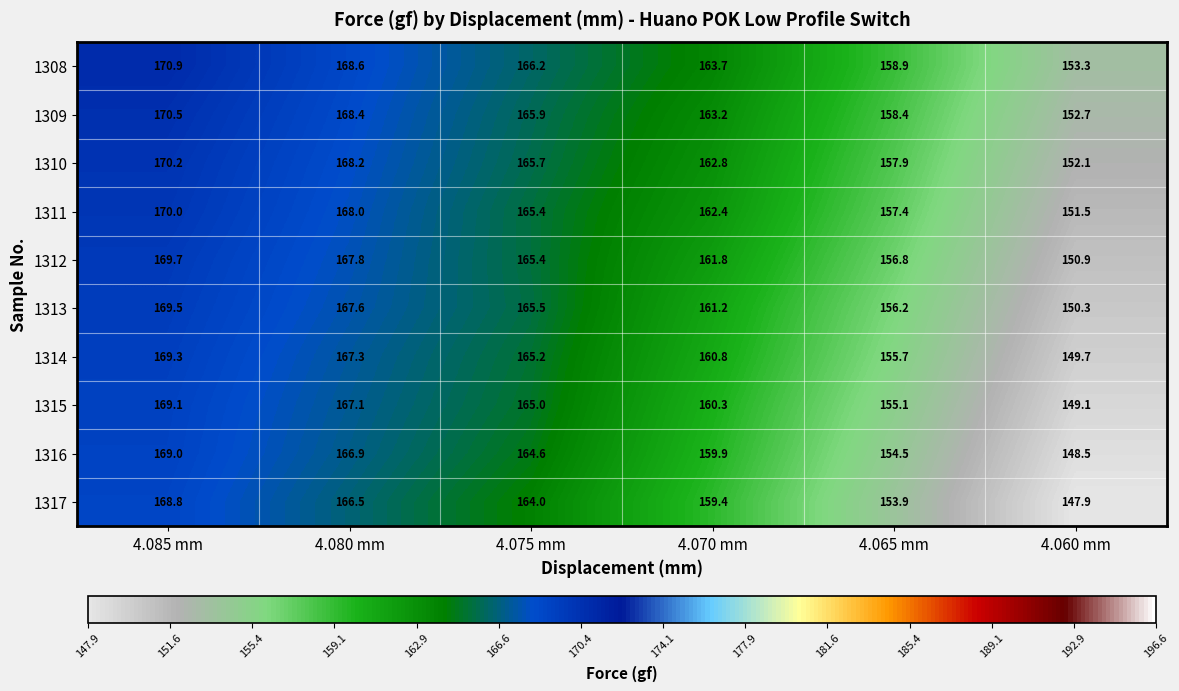

At 4.065 mm, list the series in order from largest to smallest.

1308, 1309, 1310, 1311, 1312, 1313, 1314, 1315, 1316, 1317